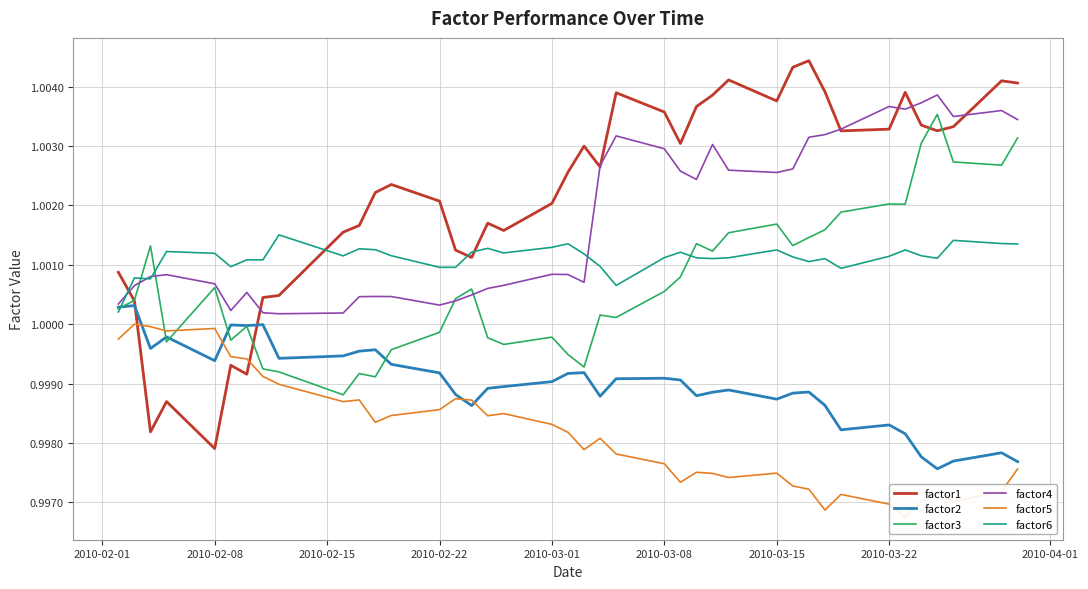

Rank the series at 2010-03-08 from lowest to highest value.

factor5, factor2, factor3, factor6, factor4, factor1